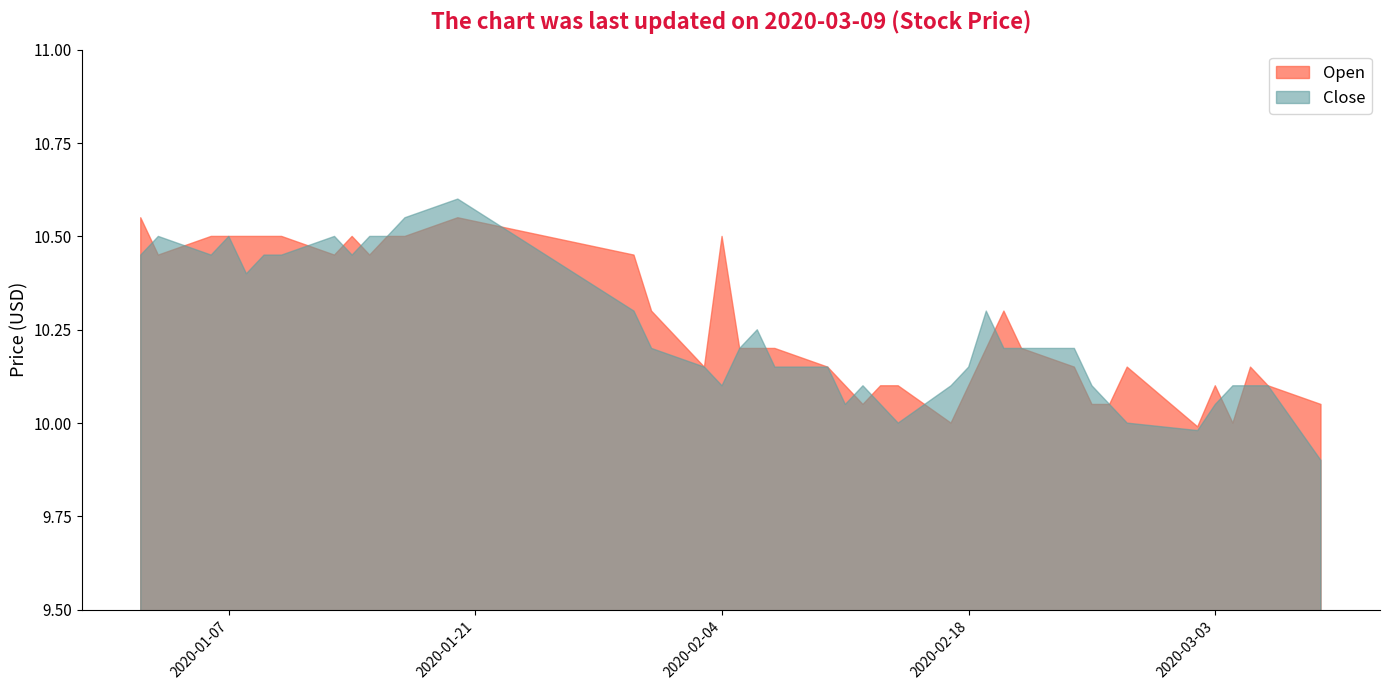

Which series has the largest total across all categories?

Open